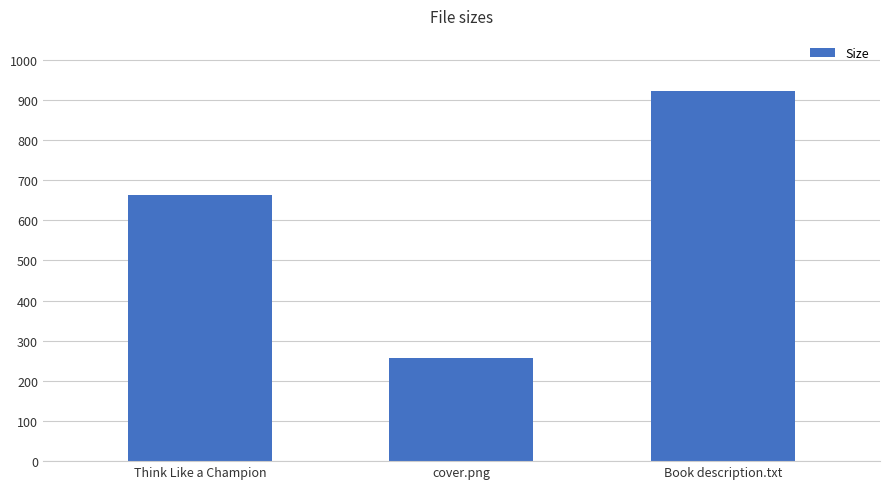

Does the chart contain any negative values?

No